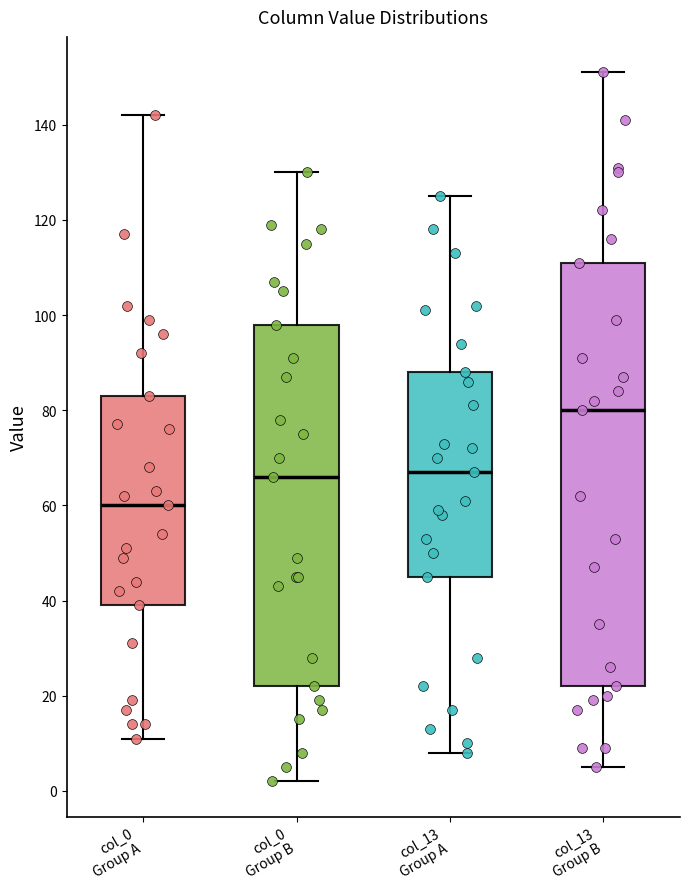

Reading left to right, transcribe this box plot: for each box, give where its median line is, the range the box spans, and where its two whiskers end, as read against the y-axis. The values are not printed on the chart, so give them approximately, as read against the axis.

col_0 Group A: median 60, box 40 to 84, whiskers 12 to 142
col_0 Group B: median 66, box 22 to 98, whiskers 2 to 130
col_13 Group A: median 68, box 46 to 88, whiskers 8 to 126
col_13 Group B: median 80, box 22 to 112, whiskers 6 to 152